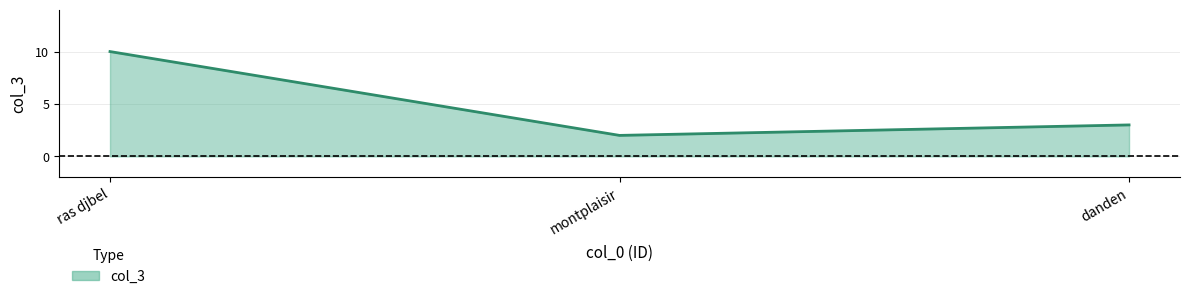

What is the approximate value at danden?

3